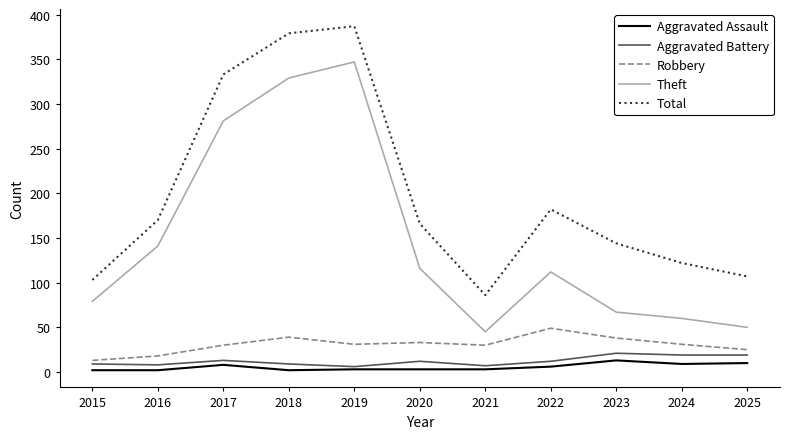

What is the total value across all series at 2021?

171